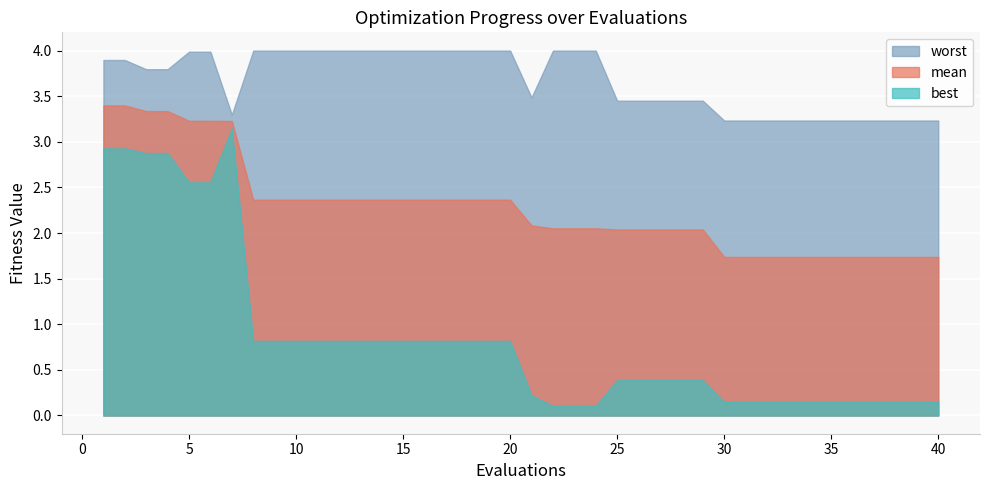

What are all the series names shown in the legend?

worst, mean, best